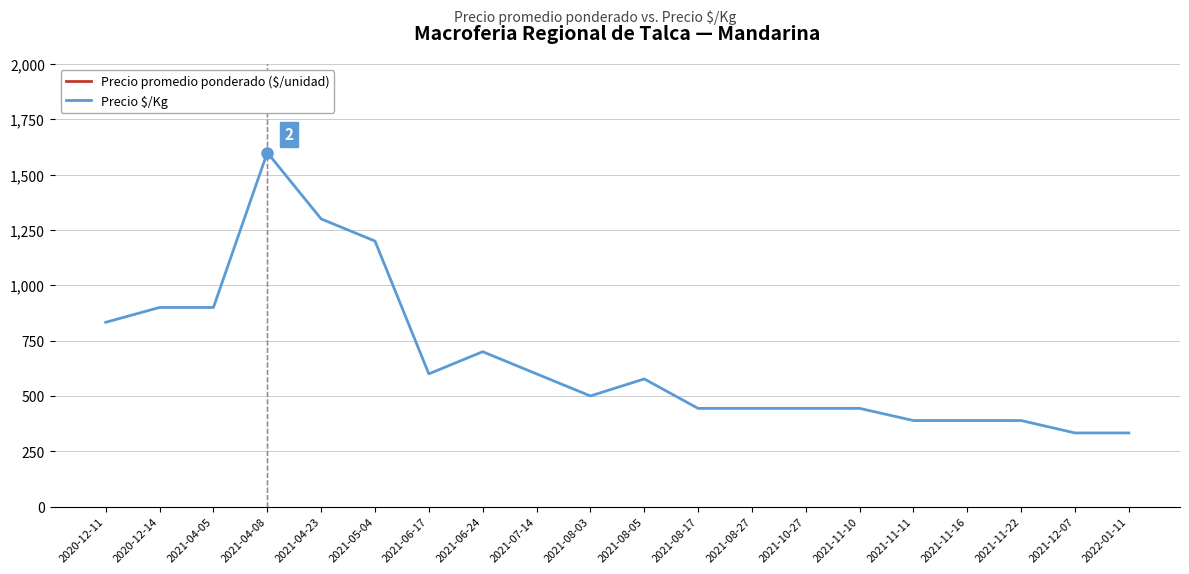

Reading left to right, transcribe all the data shown in this chart.

Precio promedio ponderado ($/unidad): 2020-12-11=15000	2020-12-14=9000	2021-04-05=9000	2021-04-08=16000	2021-04-23=13000	2021-05-04=12000	2021-06-17=6000	2021-06-24=7000	2021-07-14=7000	2021-08-03=6000	2021-08-05=8000	2021-08-17=6000	2021-08-27=8000	2021-10-27=5000	2021-11-10=6000	2021-11-11=8000	2021-11-16=6000	2021-11-22=7000	2021-12-07=6000	2022-01-11=6000
Precio $/Kg: 2020-12-11=833	2020-12-14=900	2021-04-05=900	2021-04-08=1600	2021-04-23=1300	2021-05-04=1200	2021-06-17=600	2021-06-24=700	2021-07-14=600	2021-08-03=500	2021-08-05=577	2021-08-17=444	2021-08-27=444	2021-10-27=444	2021-11-10=444	2021-11-11=389	2021-11-16=389	2021-11-22=389	2021-12-07=333	2022-01-11=333